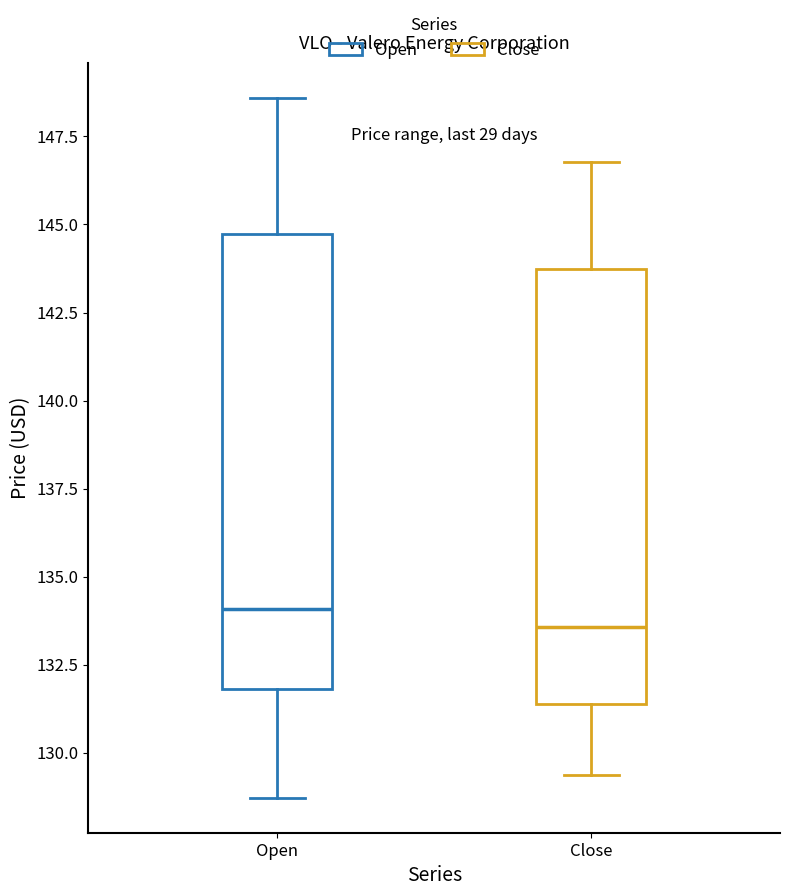

Which box is the tallest, from its lower edge to its upper edge?

Open